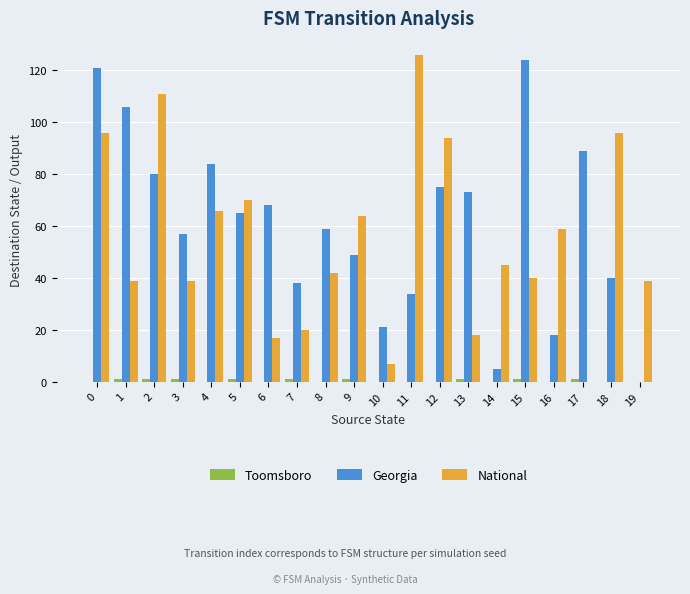

The value of National at 11 is 126. True or false?

True